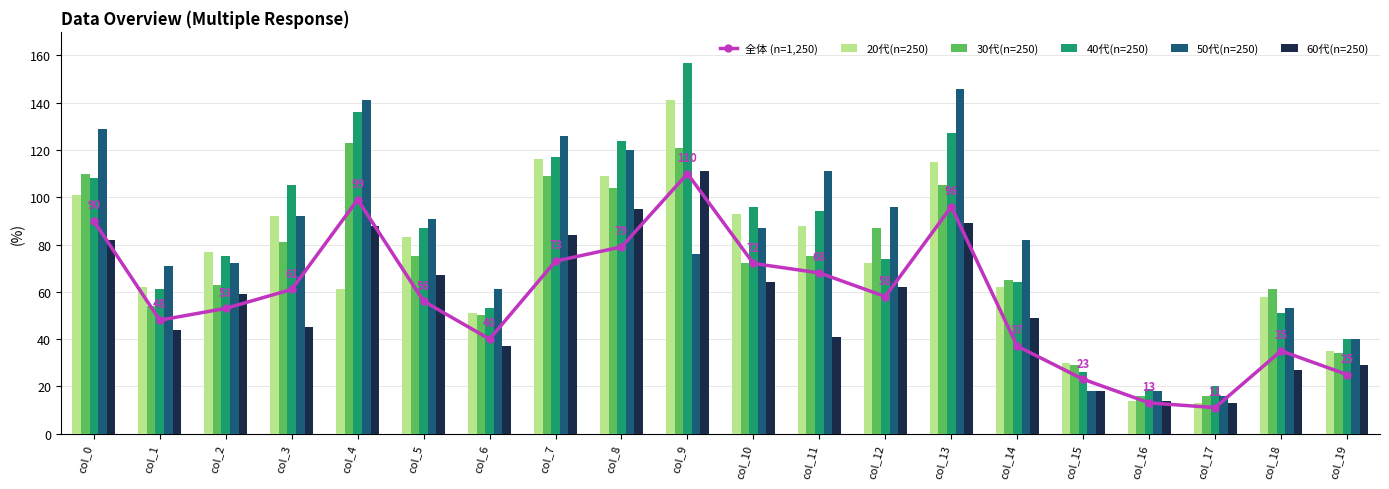

Is the value of 60代(n=250) at col_9 greater than the value of 20代(n=250) at col_6?

Yes